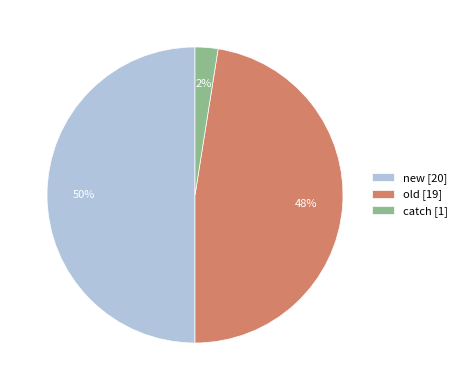

What is the smallest slice in the pie chart?

catch [1]